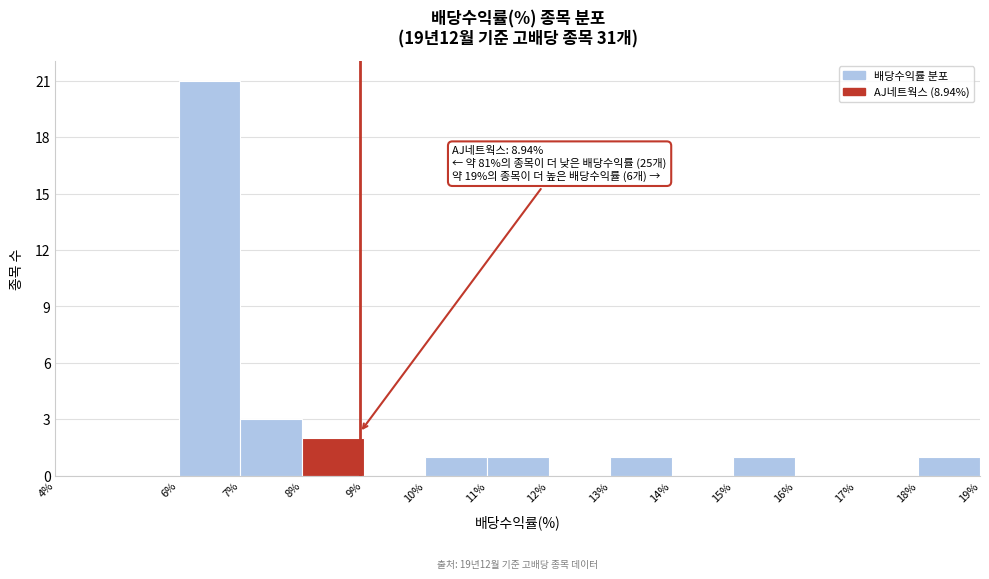

Which range on the x-axis has the tallest bar?

6% to 7%